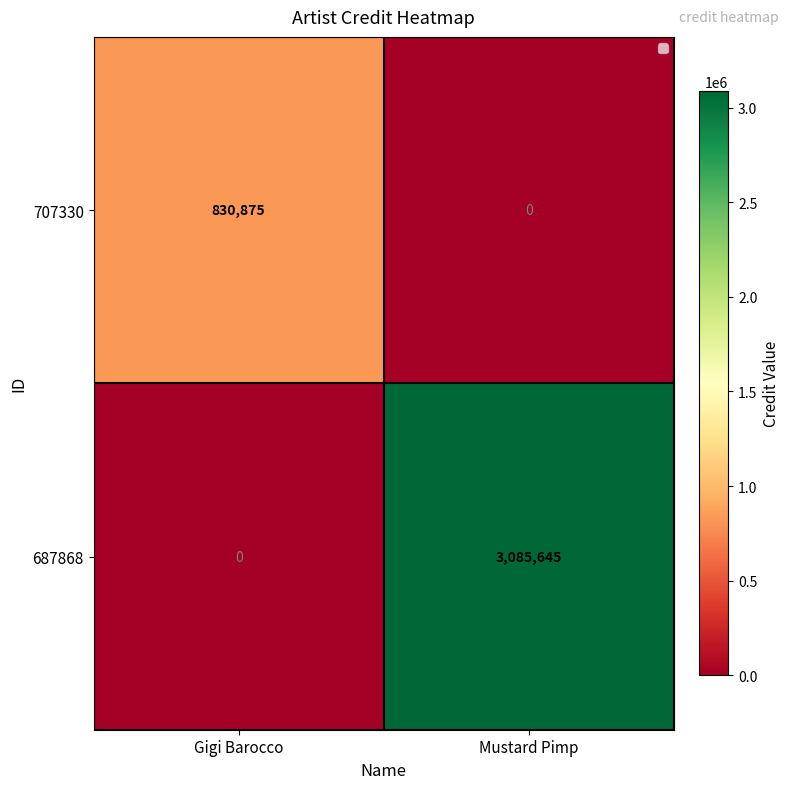

What is the difference between the 707330 values at Mustard Pimp and Gigi Barocco?

830875